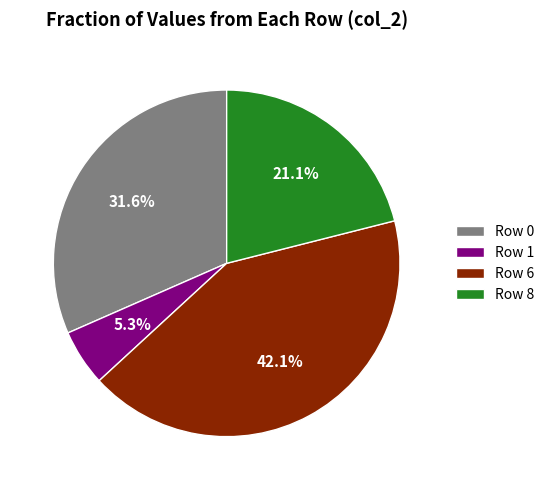

Which has a higher value, Row 8 or Row 0?

Row 0